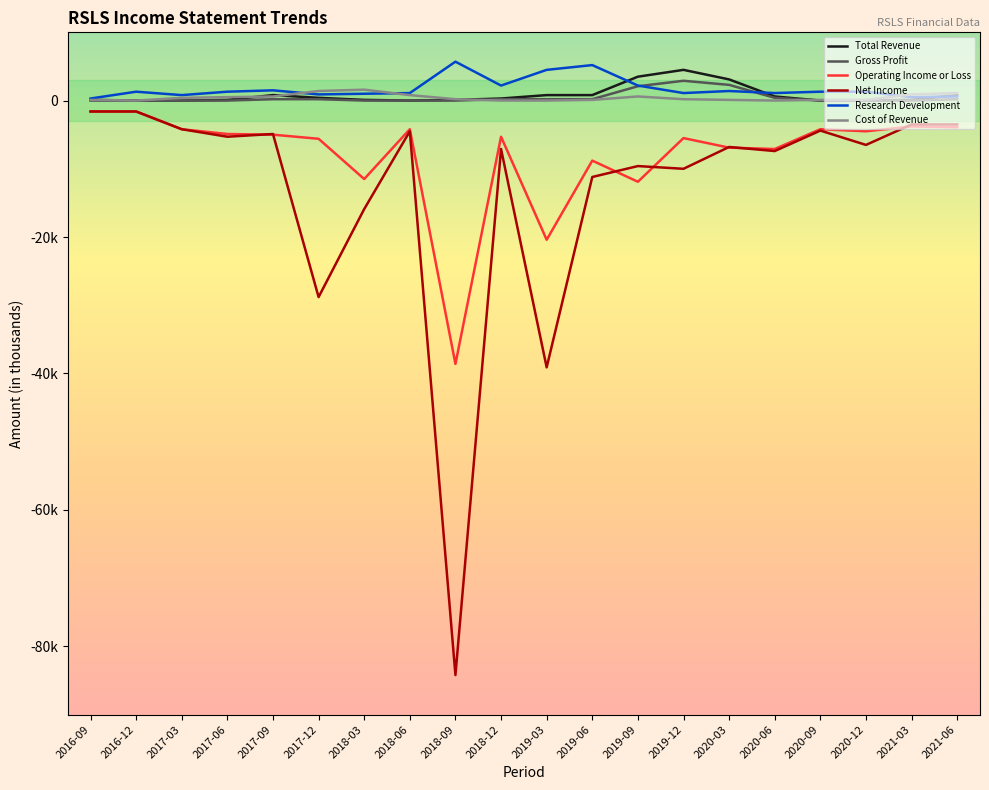

Reading left to right, extract all data points from this chart.

Total Revenue: 2016-09=100	2016-12=0	2017-03=0	2017-06=100	2017-09=800	2017-12=400	2018-03=100	2018-06=0	2018-09=100	2018-12=300	2019-03=800	2019-06=800	2019-09=3500	2019-12=4500	2020-03=3100	2020-06=600	2020-09=0	2020-12=0	2021-03=100	2021-06=800
Gross Profit: 2016-09=0	2016-12=0	2017-03=0	2017-06=0	2017-09=200	2017-12=200	2018-03=0	2018-06=0	2018-09=0	2018-12=200	2019-03=200	2019-06=200	2019-09=2100	2019-12=2900	2020-03=2300	2020-06=400	2020-09=0	2020-12=0	2021-03=0	2021-06=200
Operating Income or Loss: 2016-09=-1600	2016-12=-1600	2017-03=-4200	2017-06=-4900	2017-09=-5000	2017-12=-5600	2018-03=-11500	2018-06=-4200	2018-09=-38600	2018-12=-5300	2019-03=-20400	2019-06=-8800	2019-09=-11900	2019-12=-5500	2020-03=-6900	2020-06=-7100	2020-09=-4200	2020-12=-4500	2021-03=-3800	2021-06=-3900
Net Income: 2016-09=-1600	2016-12=-1600	2017-03=-4200	2017-06=-5300	2017-09=-4900	2017-12=-28800	2018-03=-15900	2018-06=-4500	2018-09=-84200	2018-12=-7100	2019-03=-39100	2019-06=-11200	2019-09=-9600	2019-12=-10000	2020-03=-6800	2020-06=-7400	2020-09=-4400	2020-12=-6500	2021-03=-3500	2021-06=-3500
Research Development: 2016-09=300	2016-12=1300	2017-03=800	2017-06=1300	2017-09=1500	2017-12=900	2018-03=1000	2018-06=1100	2018-09=5700	2018-12=2200	2019-03=4500	2019-06=5200	2019-09=2200	2019-12=1100	2020-03=1400	2020-06=1100	2020-09=1300	2020-12=1300	2021-03=500	2021-06=600
Cost of Revenue: 2016-09=100	2016-12=0	2017-03=400	2017-06=500	2017-09=600	2017-12=1400	2018-03=1600	2018-06=800	2018-09=200	2018-12=0	2019-03=0	2019-06=100	2019-09=600	2019-12=200	2020-03=100	2020-06=0	2020-09=100	2020-12=100	2021-03=900	2021-06=1100